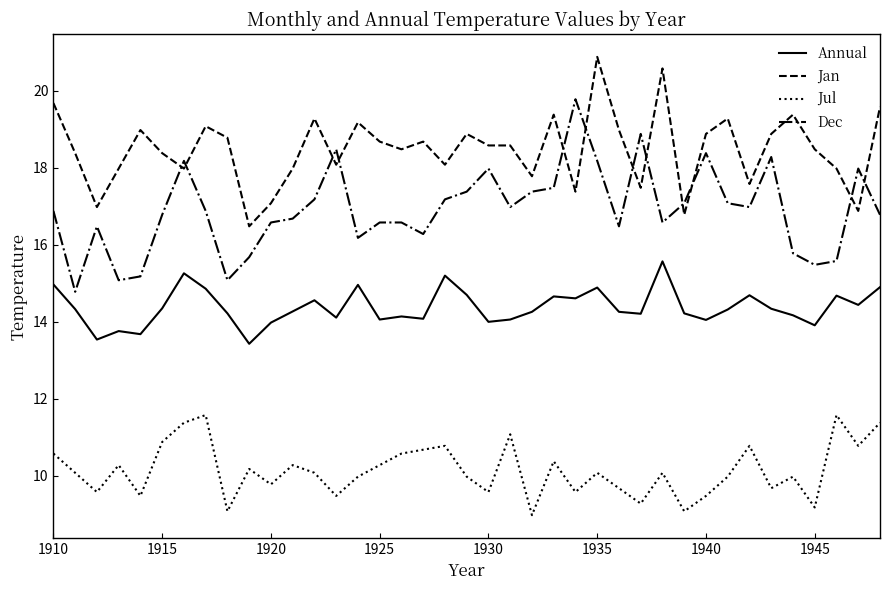

What is the minimum value for Annual?

13.4